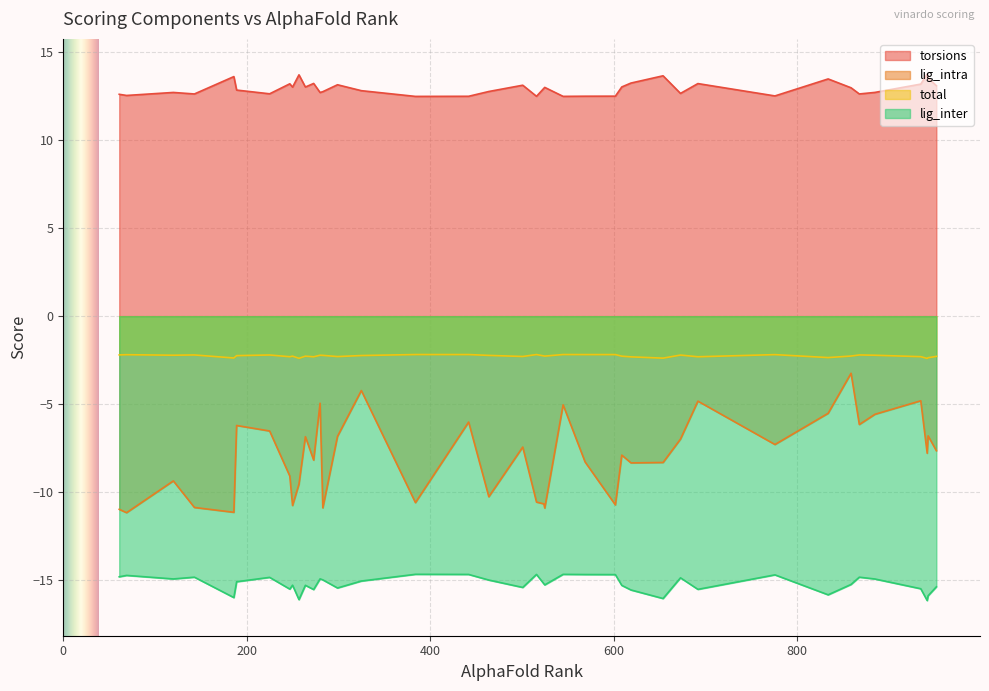

What position from the left is 186?

4